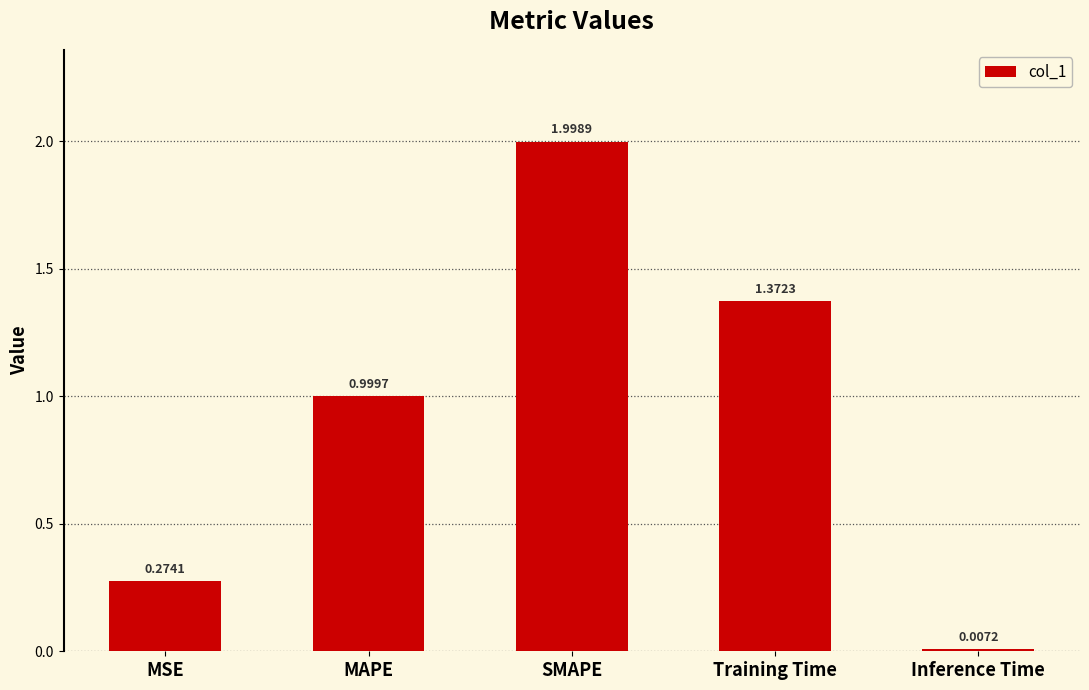

At which label is the value closest to 1?

MAPE